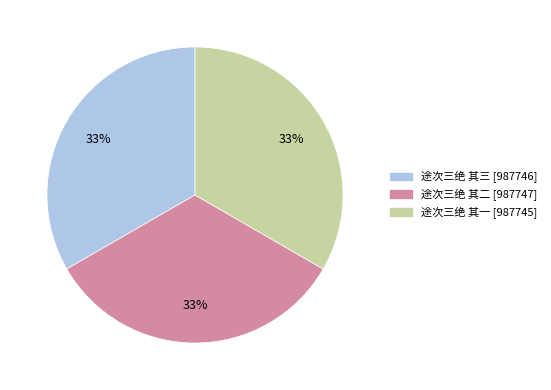

Combined, do 途次三绝 其二 and 途次三绝 其一 account for over 50%?

Yes